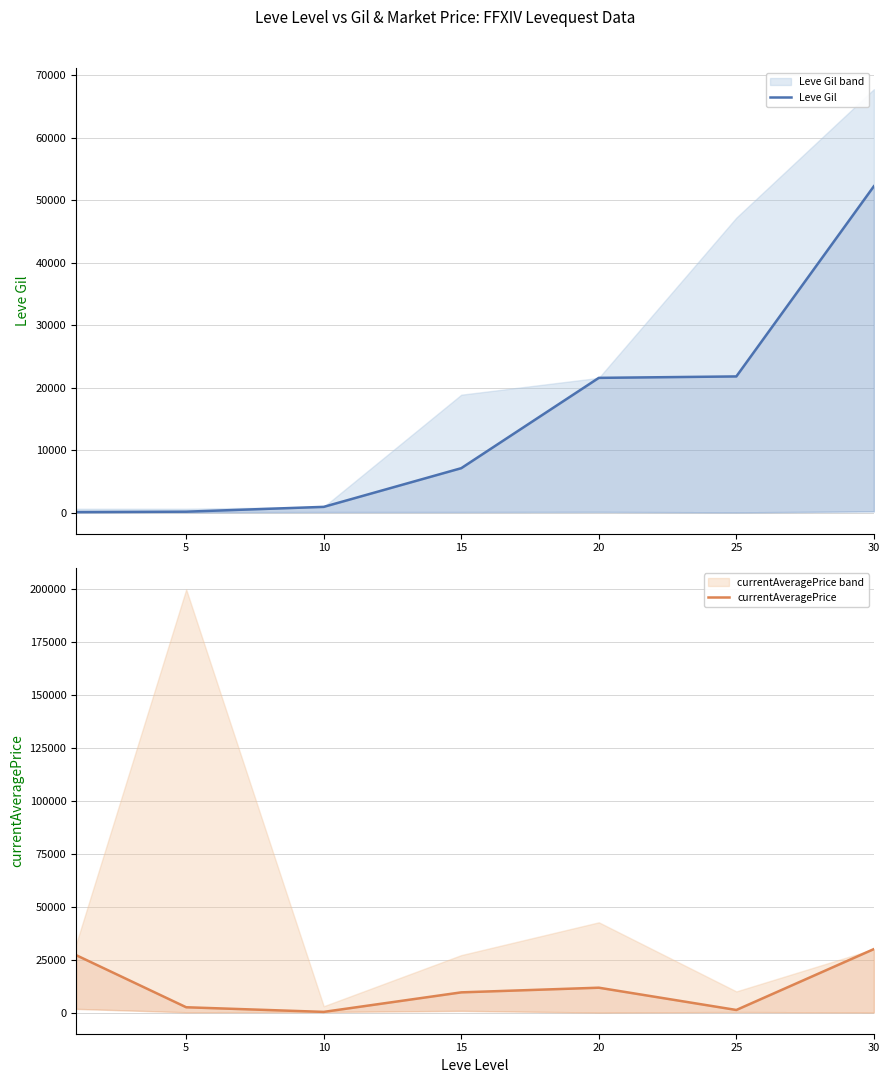

Is the value of currentAveragePrice at 30 greater than the value of Leve Gil at 10?

Yes